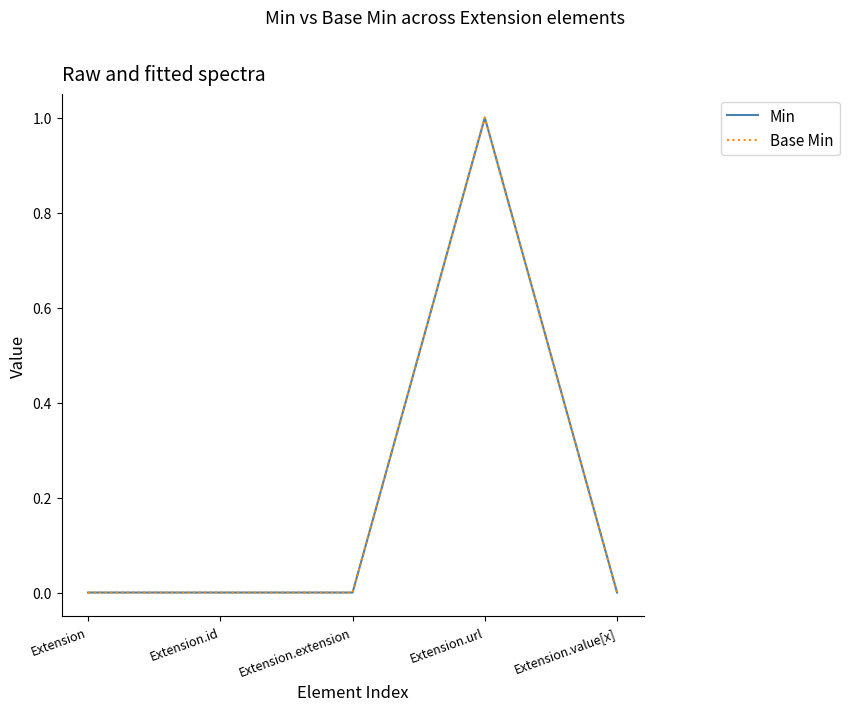

Is this an area chart (filled region under the line)?

No